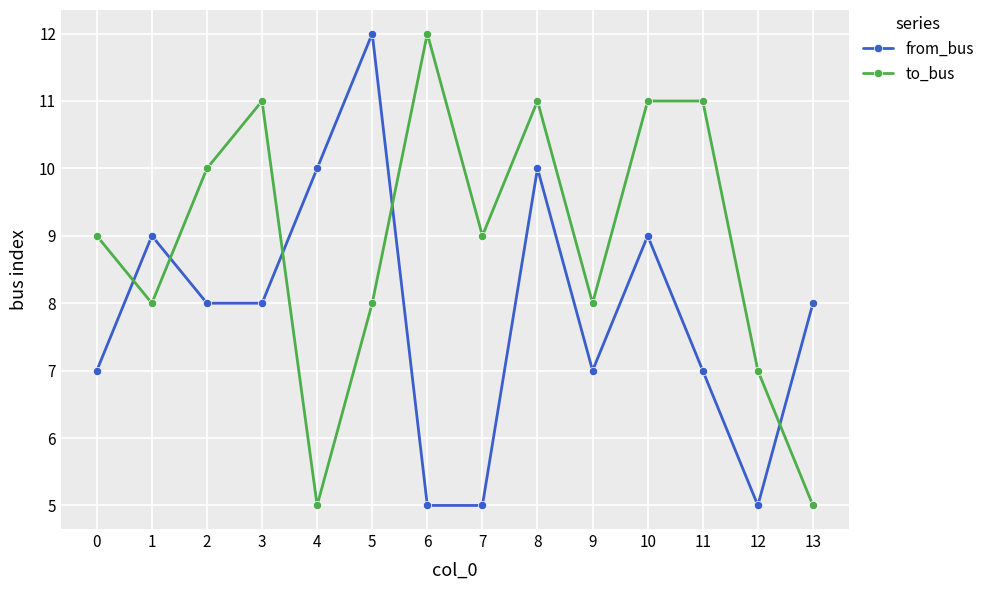

Count the from_bus values in the range 7 to 9.

8